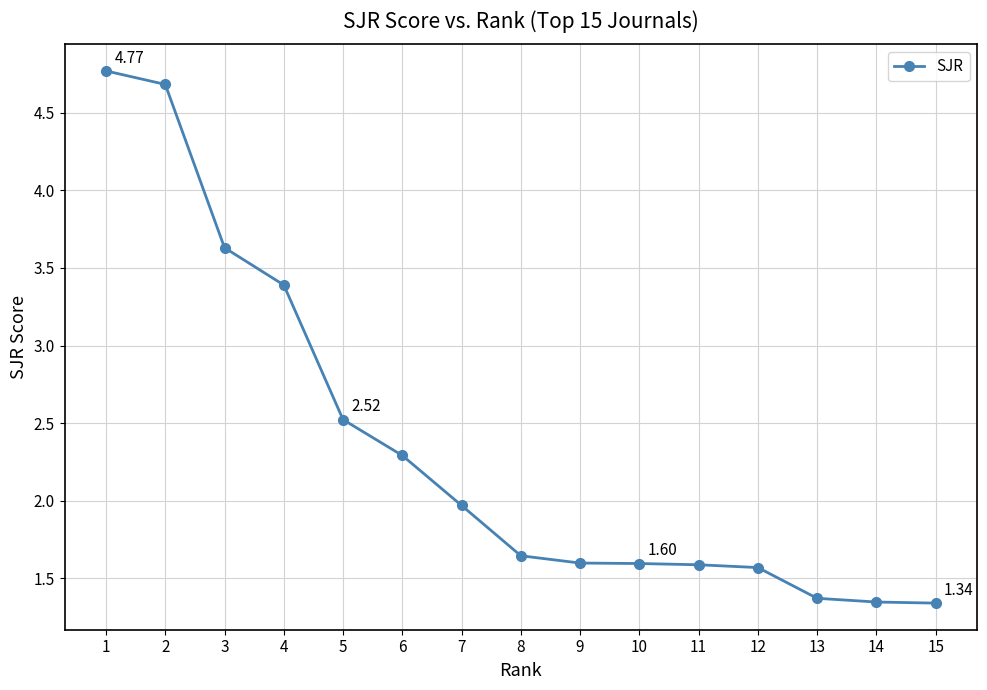

What is the sum of the values at 4 and 8?

5.0